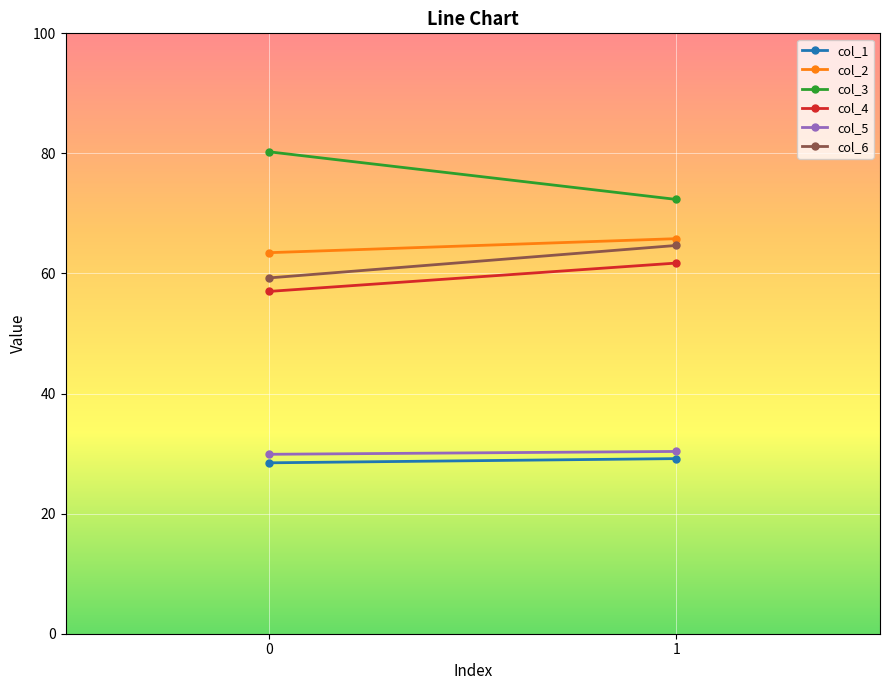

Is it true that col_5 equals 19.7 at 1?

False